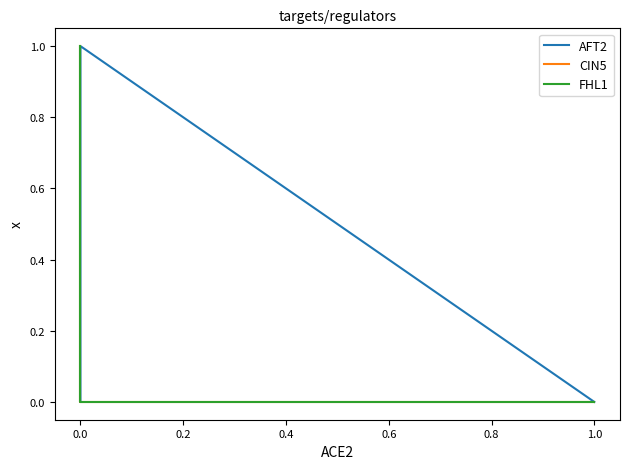

The value of AFT2 at 0.0 is 0. True or false?

False